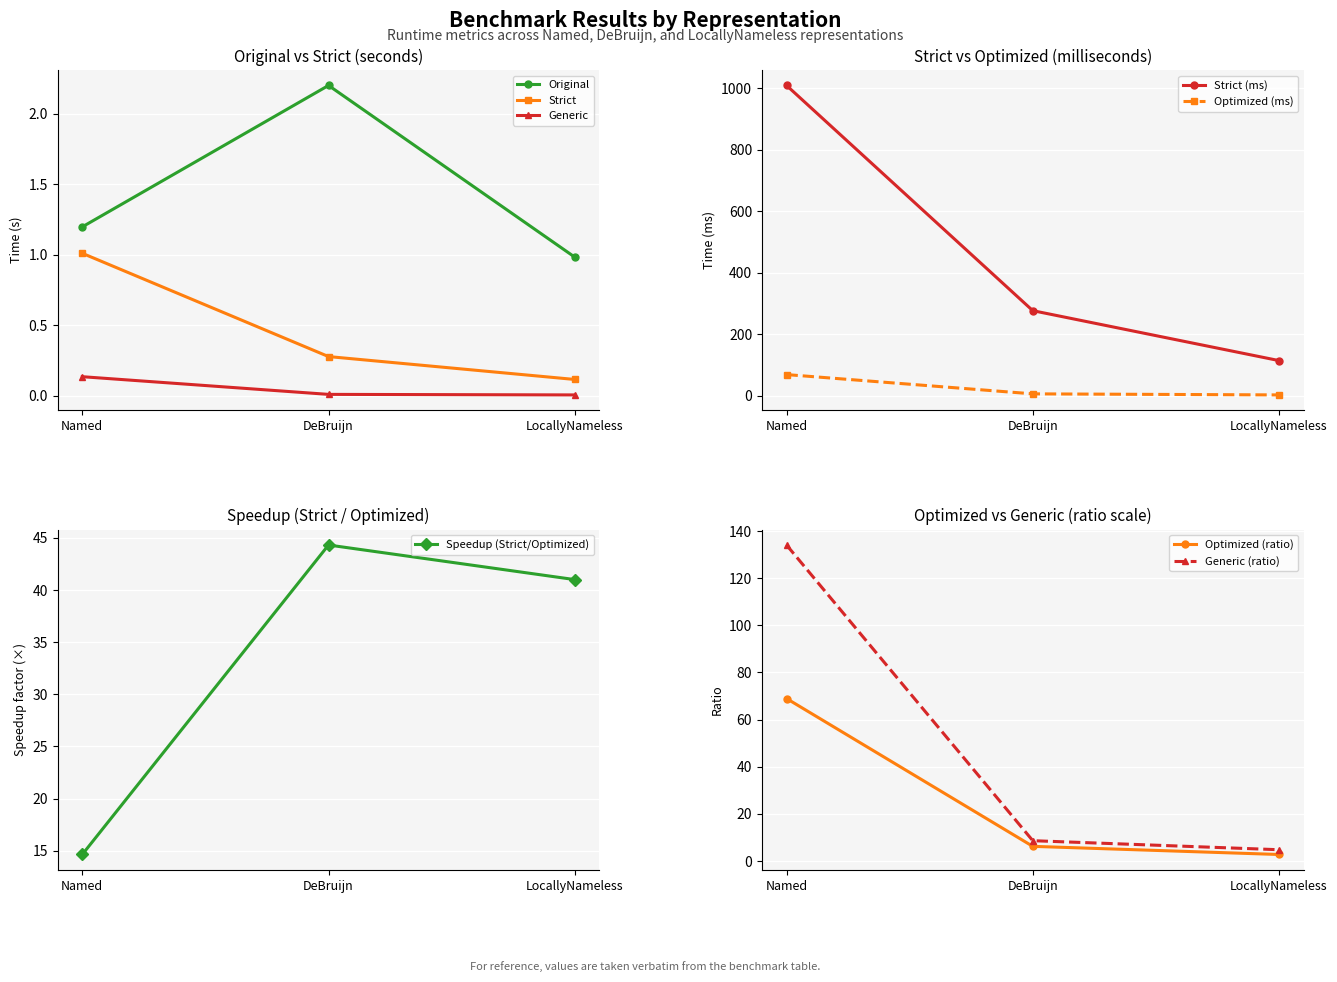

Where is Generic nearest to the value 0?

LocallyNameless